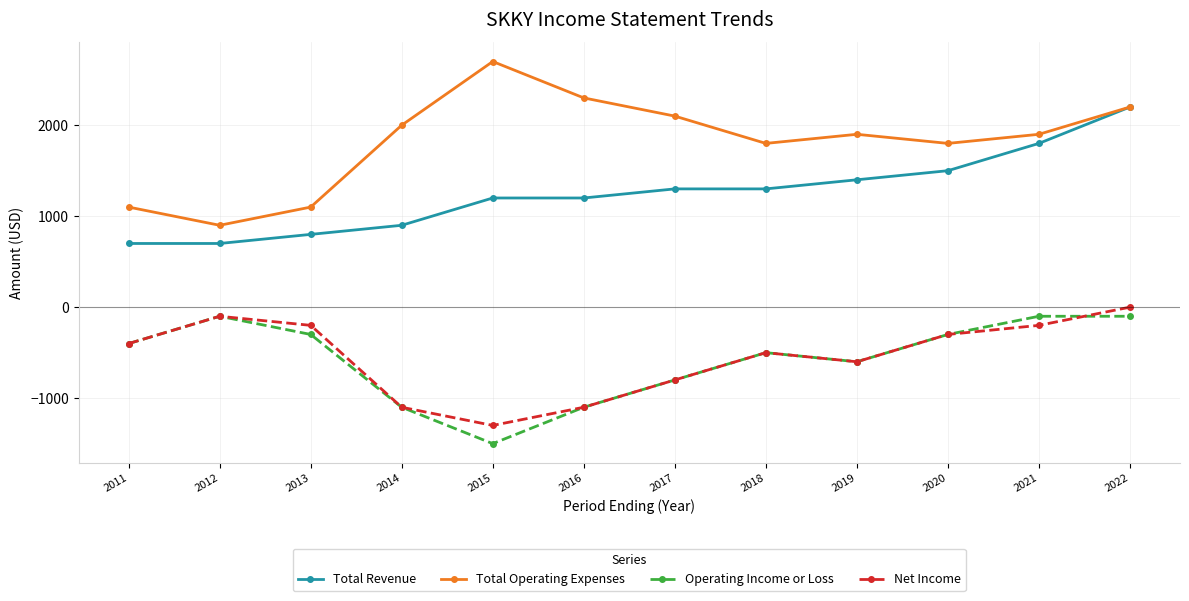

Where is Operating Income or Loss nearest to the value -800?

2017